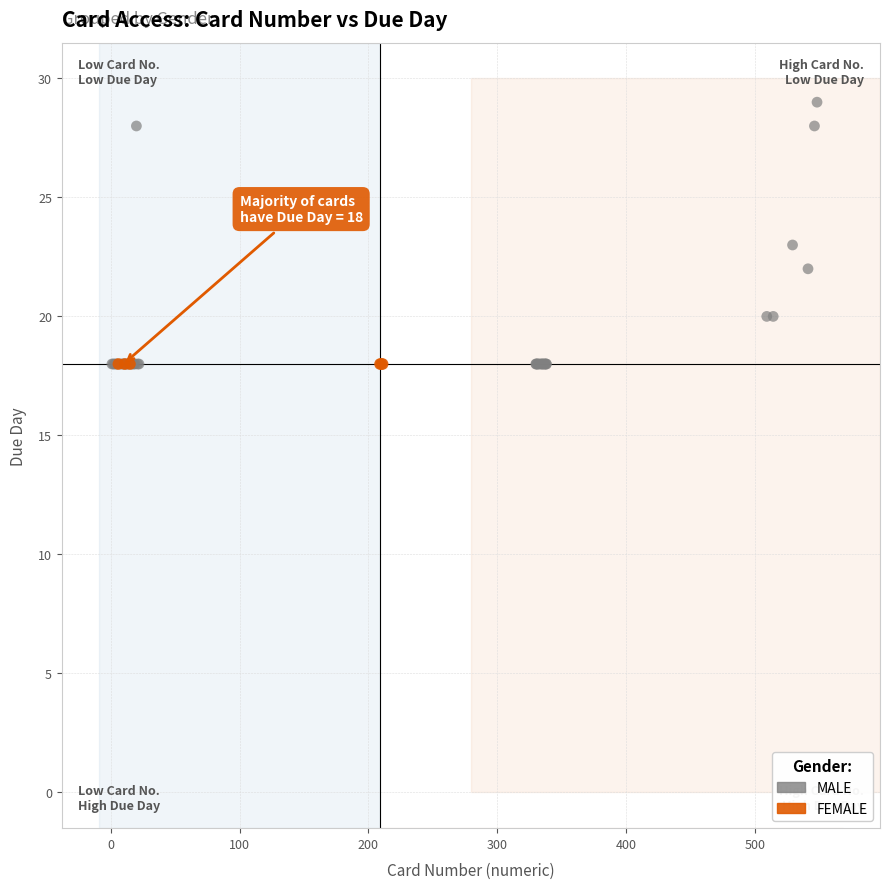

Which series contains the highest Y value?

MALE